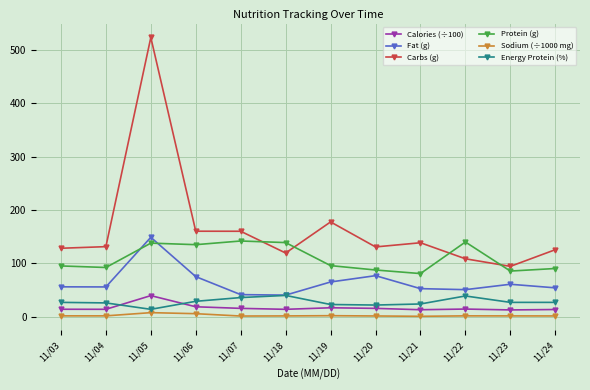

Does the chart display data point markers on the line(s)?

Yes